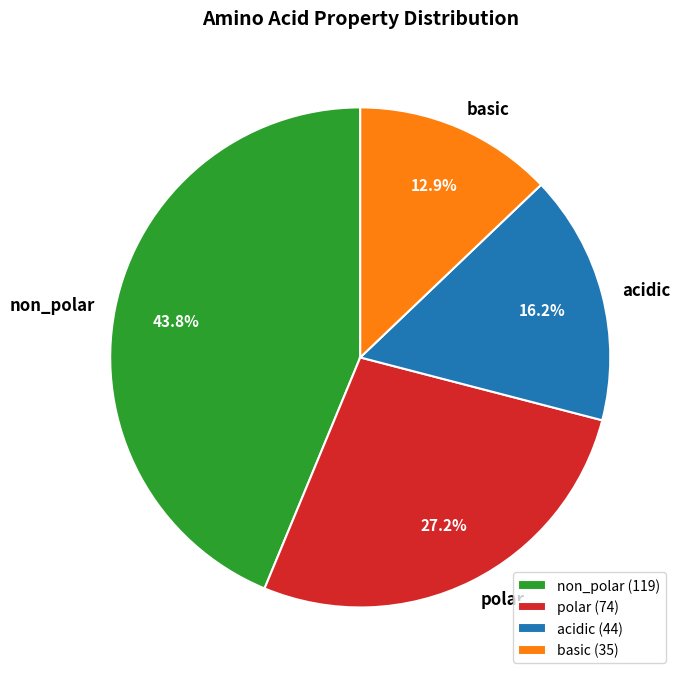

To the nearest percent, what percentage of the pie is non_polar?

44%